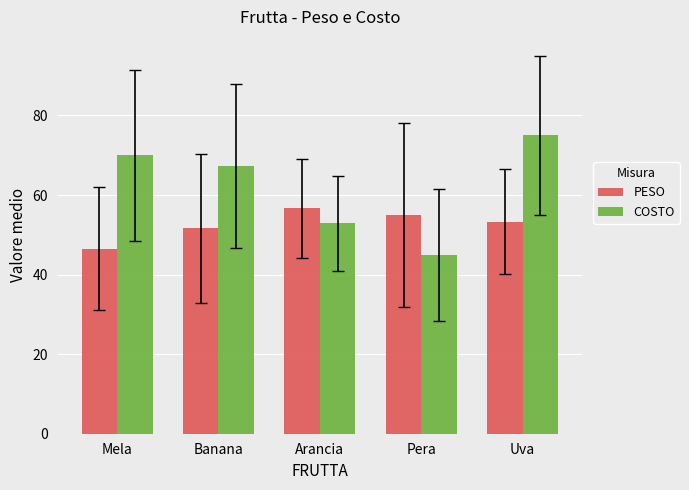

What is the lowest value of the PESO series?

46.5